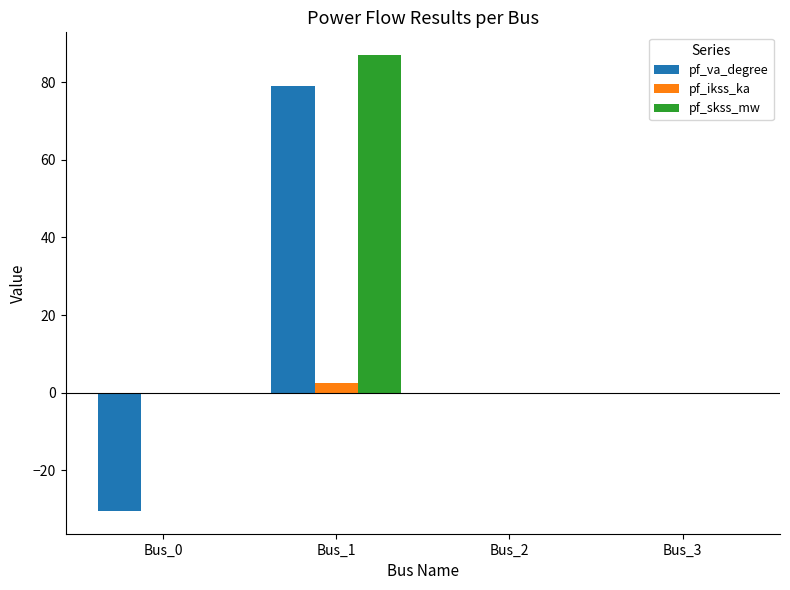

Reading left to right, extract all data points from this chart.

pf_va_degree: -30.5	79.1	0.0	0.0
pf_ikss_ka: 0.0	2.5	0.0	0.0
pf_skss_mw: 0.0	87.0	0.0	0.0